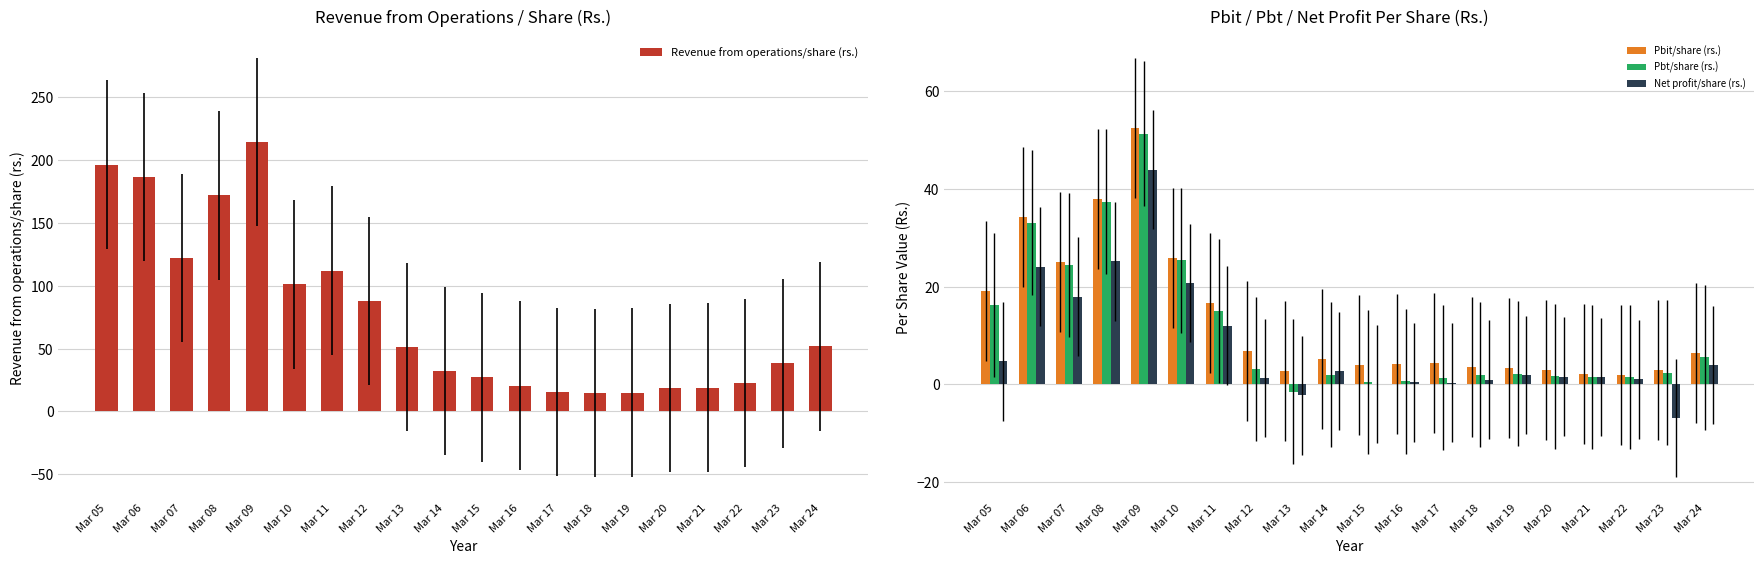

Is it true that Net profit/share (rs.) equals 17.9 at Mar 07?

True